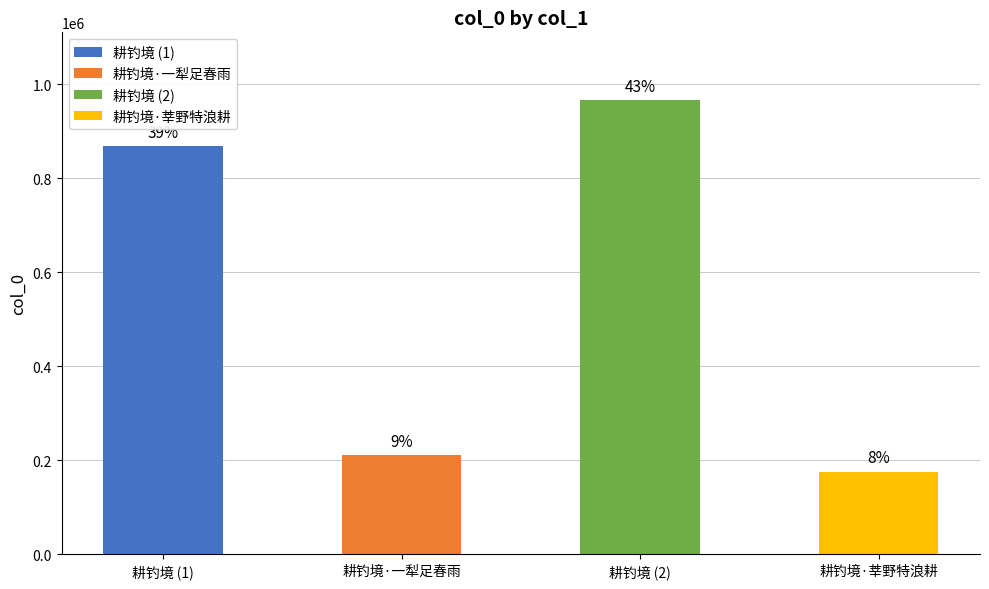

Does the chart contain stacked bars?

No